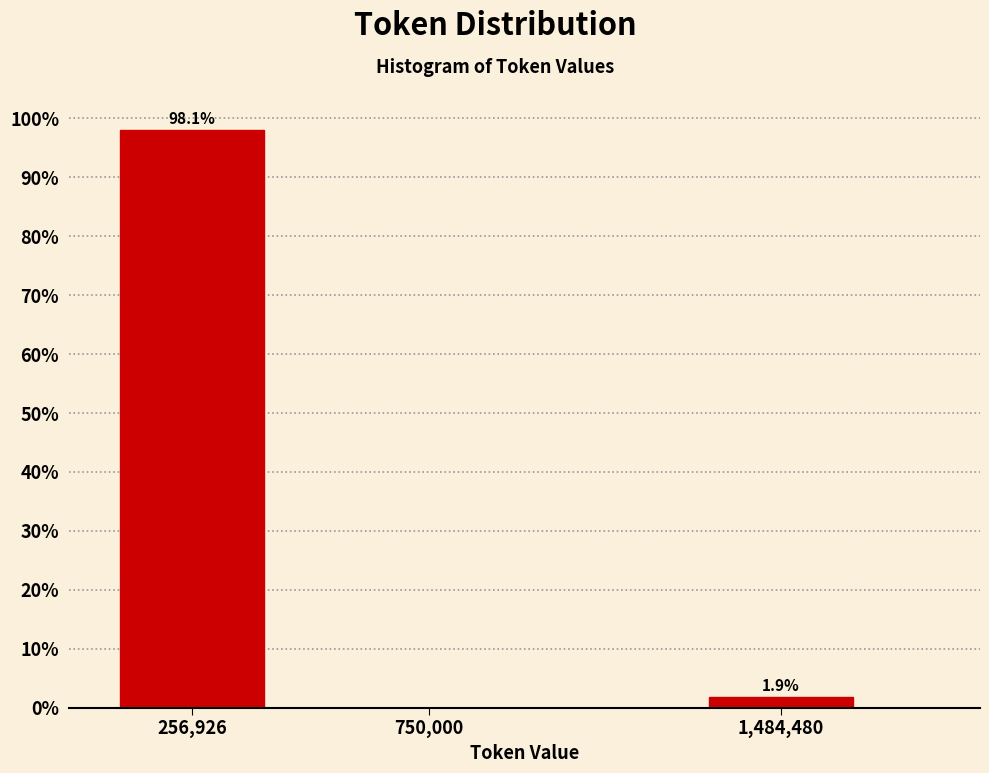

Reading left to right, list all the values displayed in this chart.

256,926=98.1	750,000=0.0	1,484,480=1.9